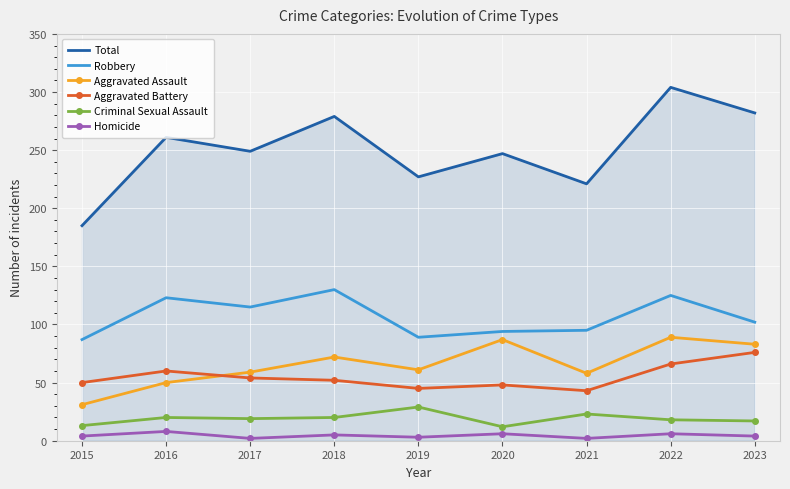

How many distinct data groups are displayed?

6